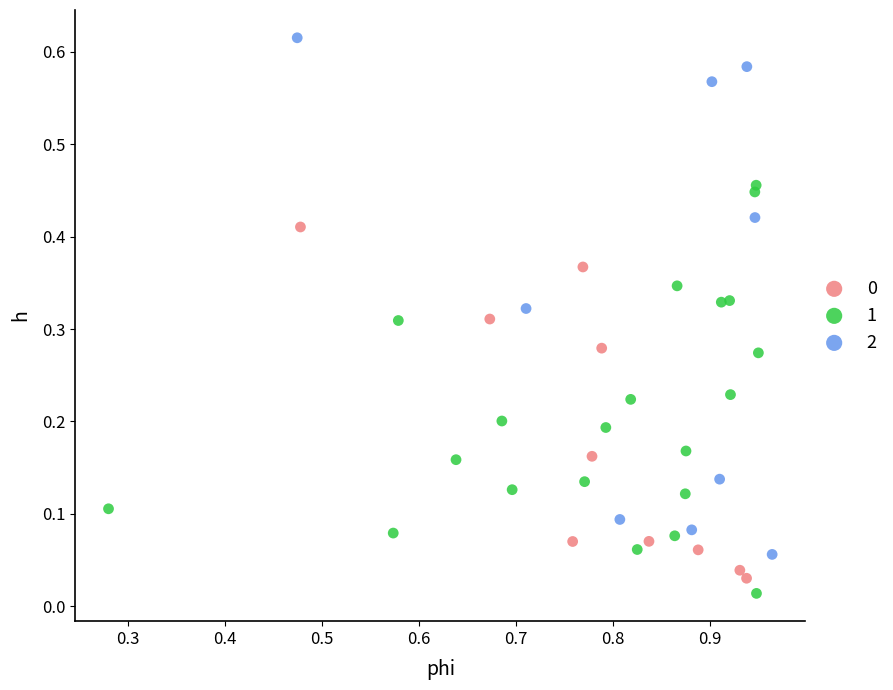

Which series has the widest spread of Y values?

2